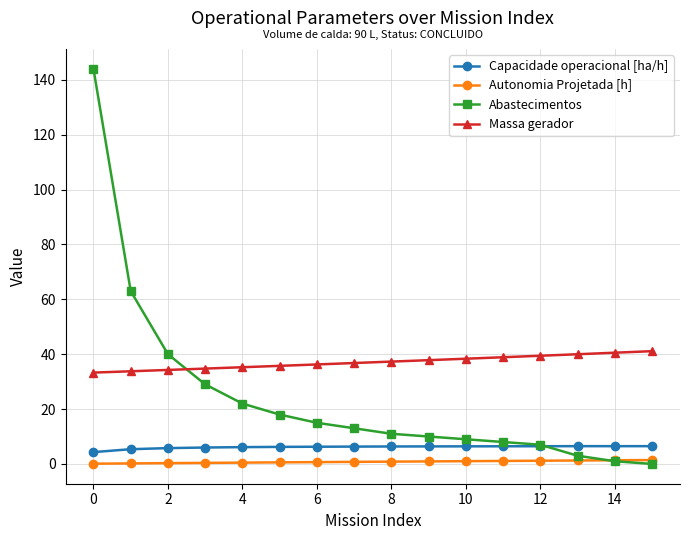

Which series ends up on top after the final intersection of Massa gerador and Abastecimentos?

Massa gerador